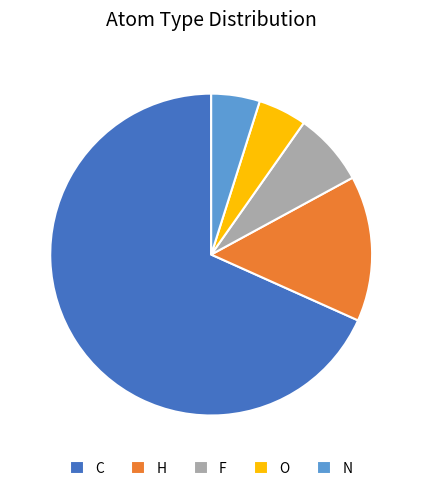

Do H and N together represent more than half of the pie?

No